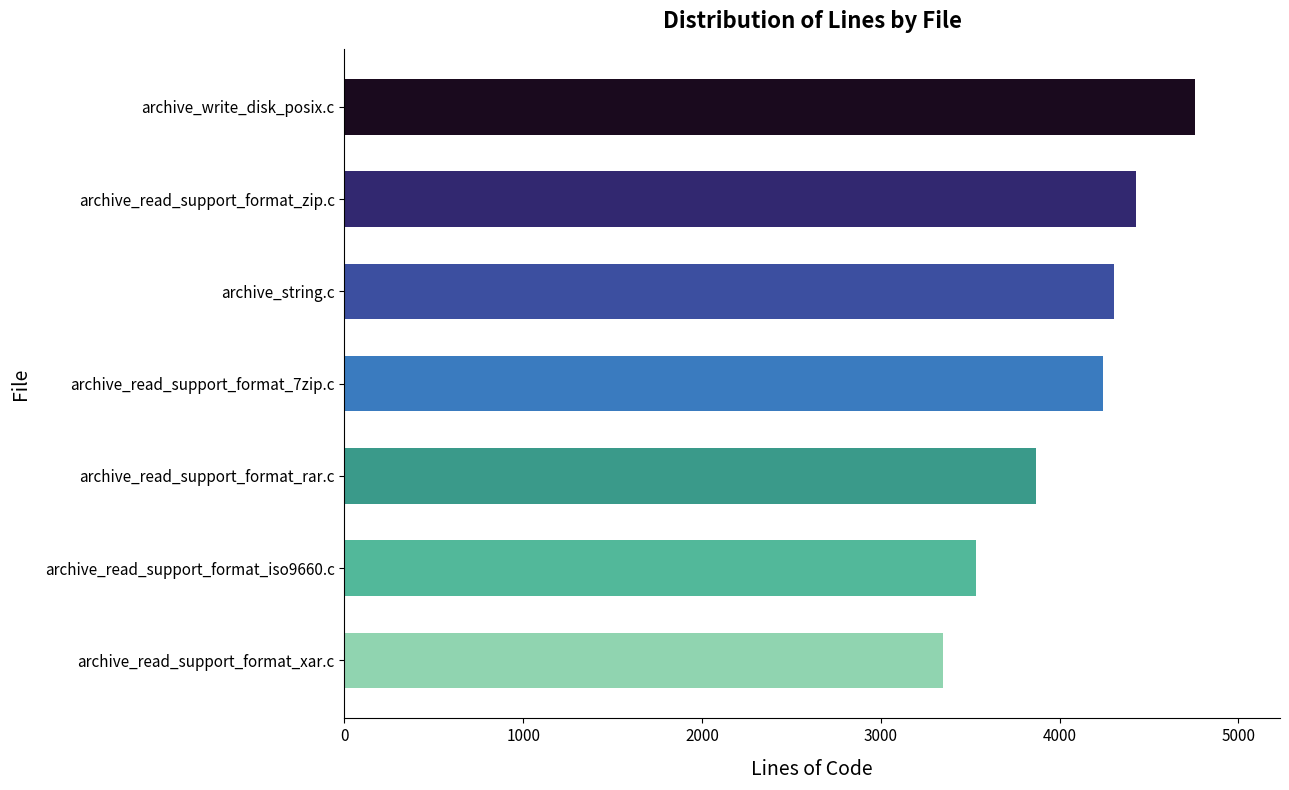

Is it true that the value at archive_read_support_format_7zip.c is 4242?

True